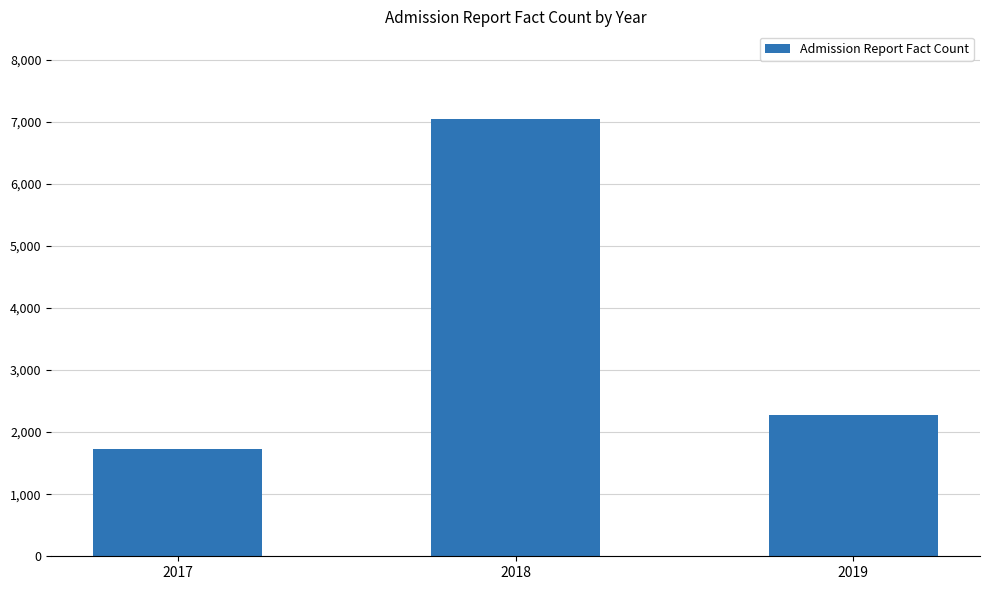

At which category does the chart reach its minimum across all series?

2017